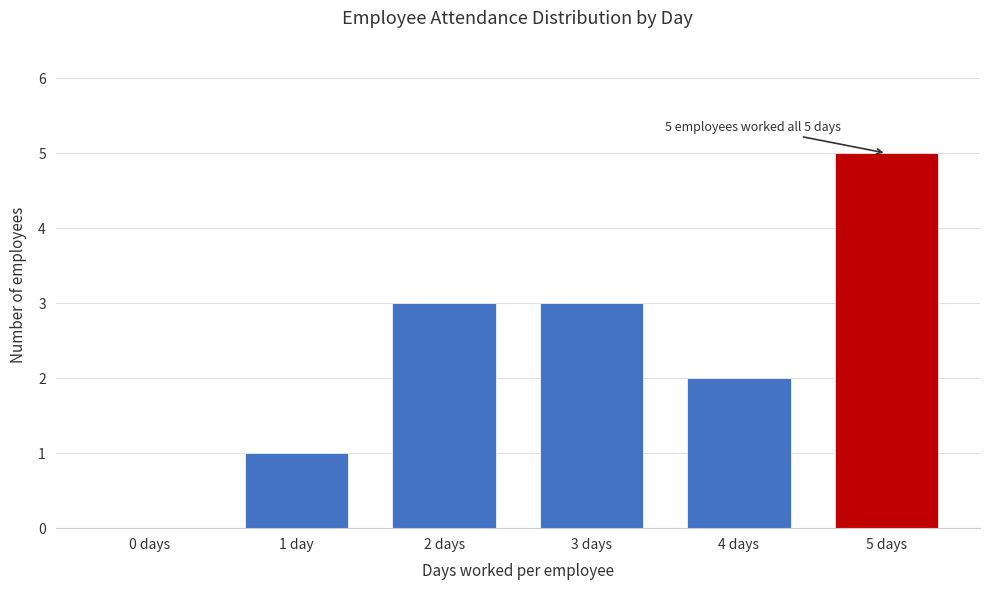

Reading right to left, transcribe all the data shown in this chart.

5 days=5	4 days=2	3 days=3	2 days=3	1 day=1	0 days=0